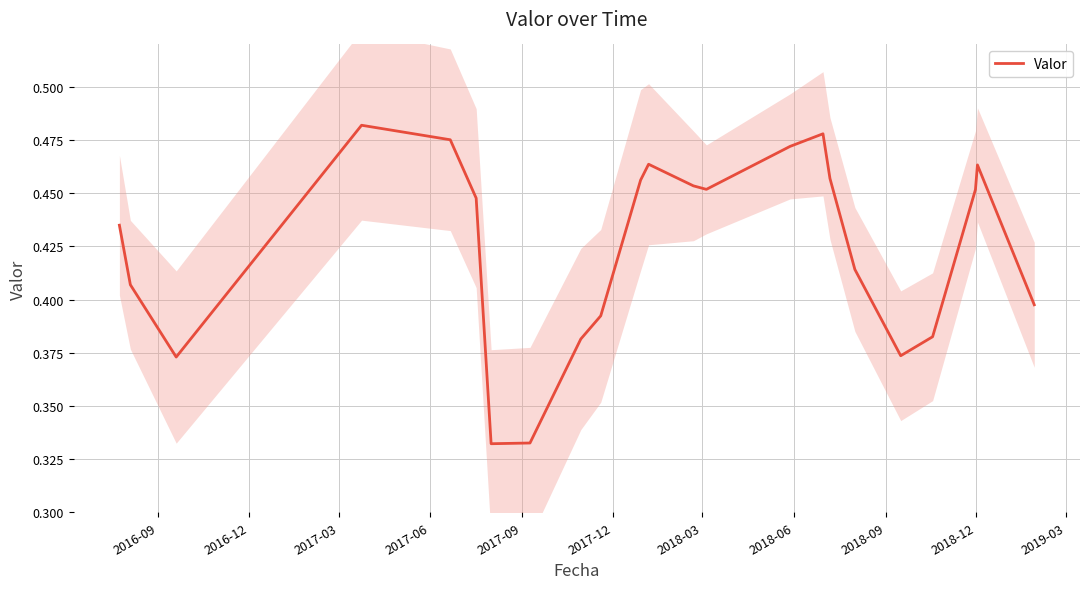

What is the difference between the maximum and minimum values?

0.1